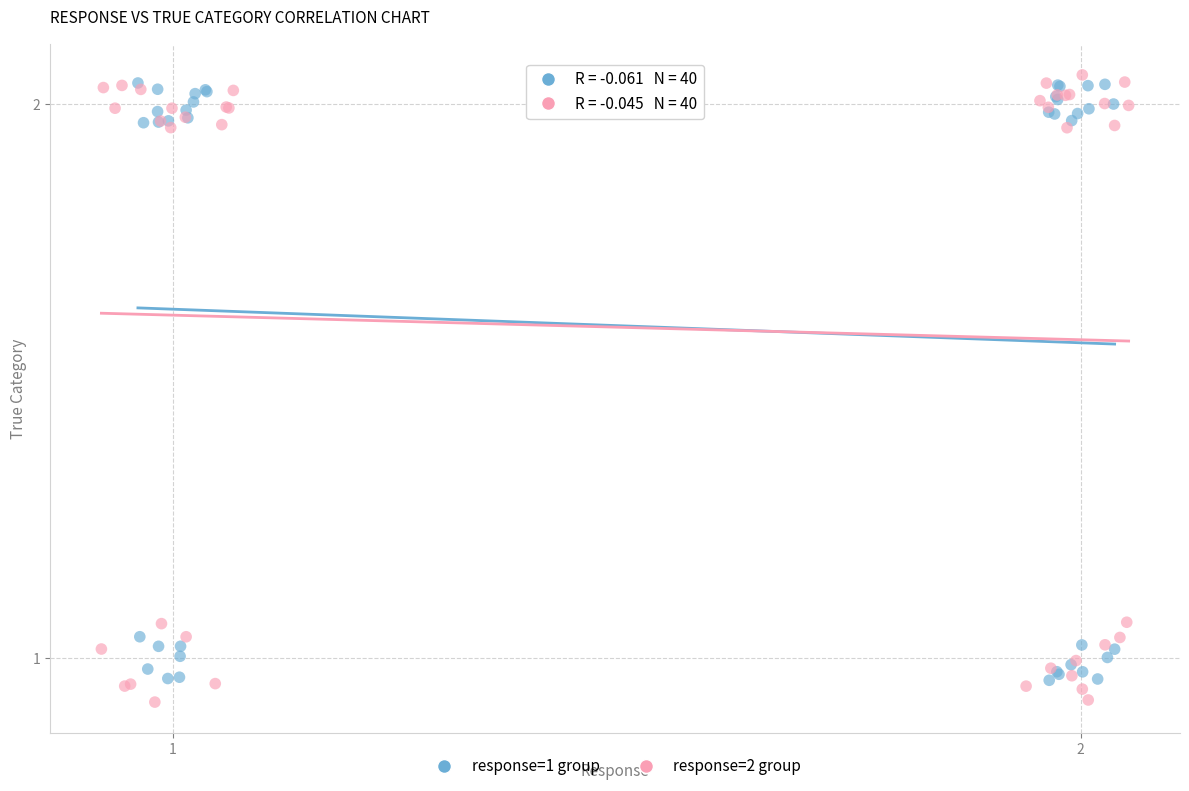

Which series has the largest Y range (max minus min)?

response=2 group